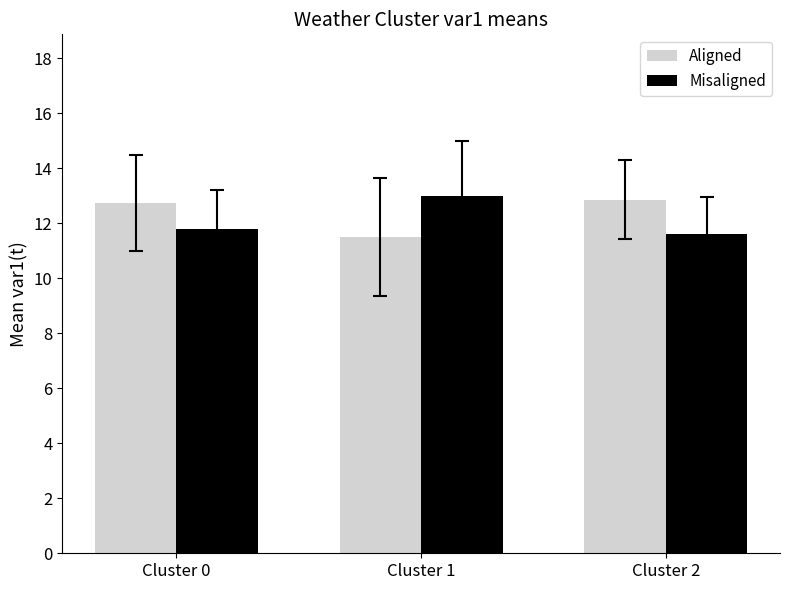

What is the approximate value of Misaligned at Cluster 2?

11.6